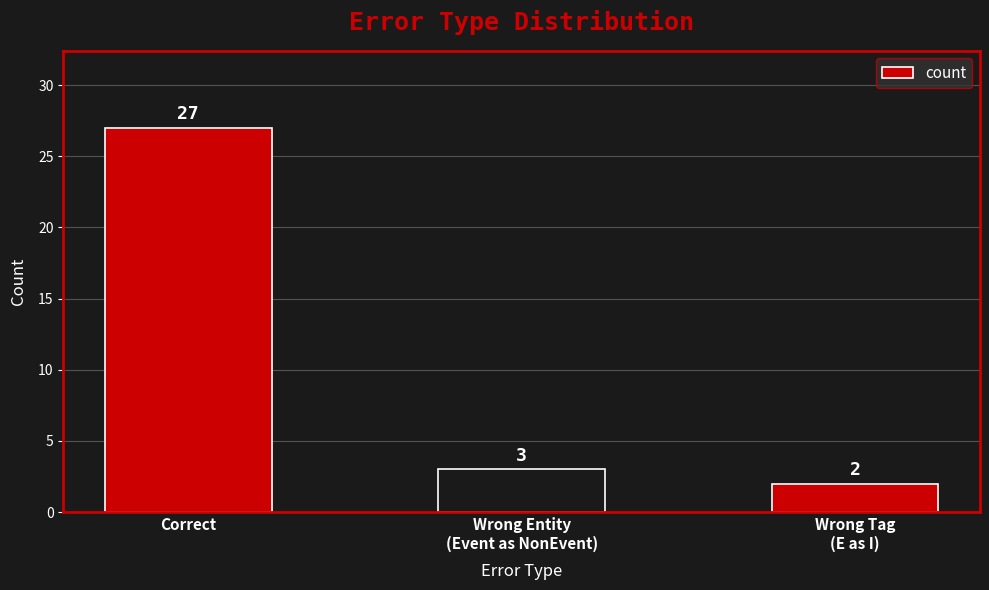

What position from the left is Correct?

1